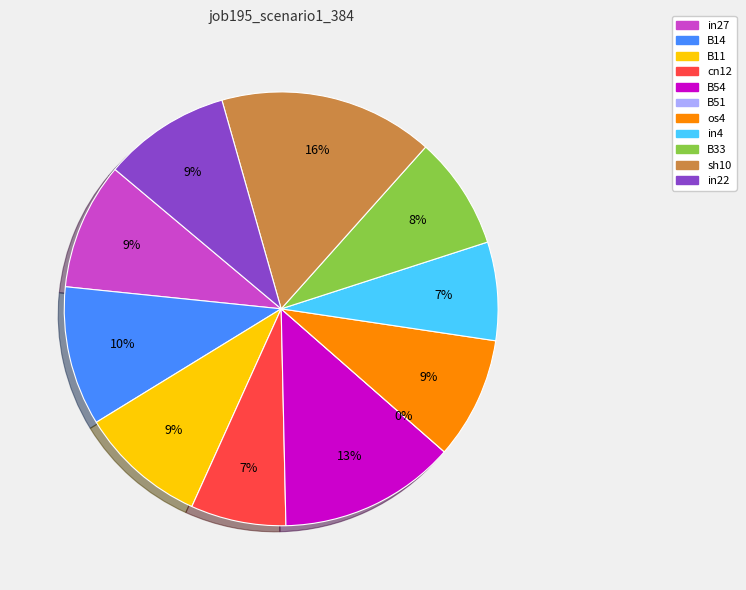

Which category has the biggest portion of the pie?

sh10